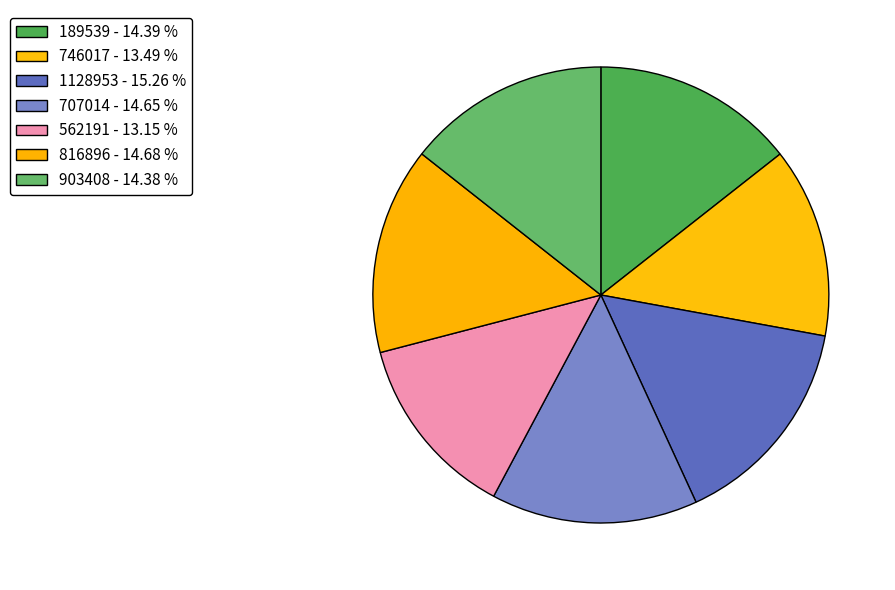

Is 189539 the majority of the pie?

No